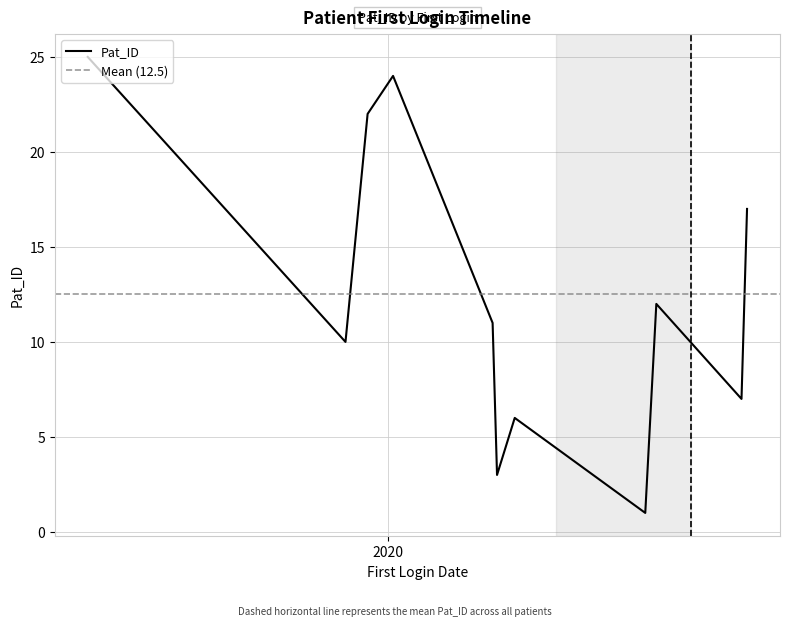

What is the minimum value shown in the chart?

1